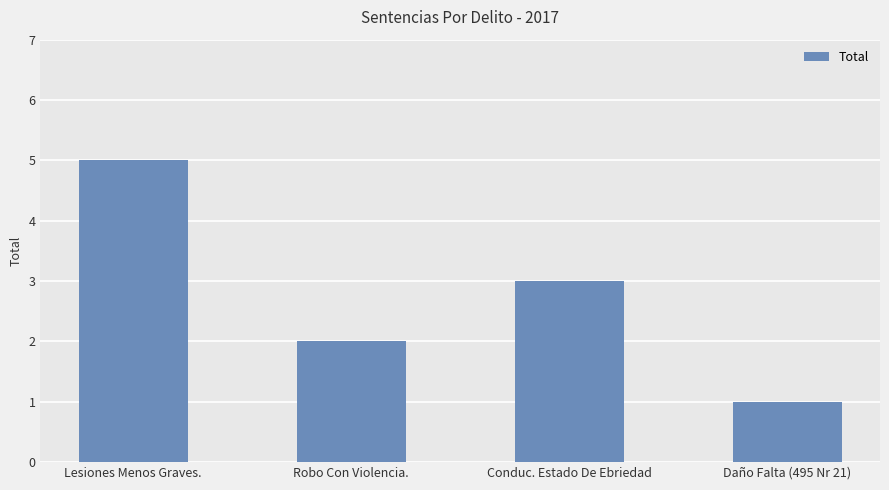

How many distinct data groups are displayed?

1